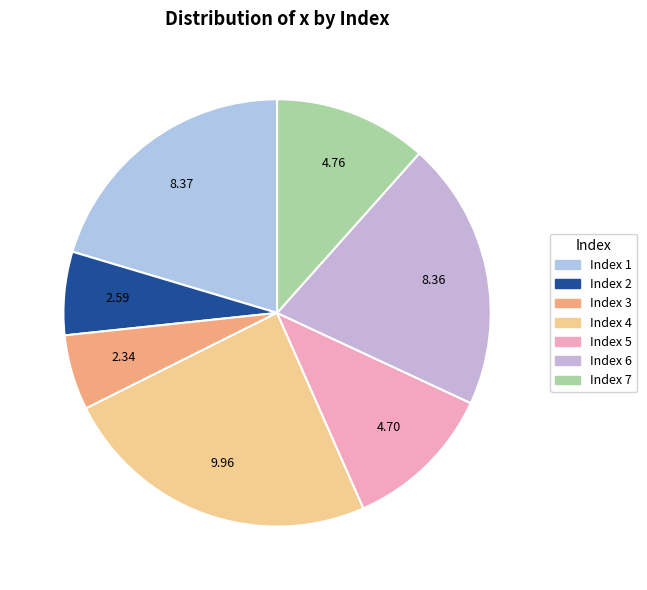

Which category has the biggest portion of the pie?

4